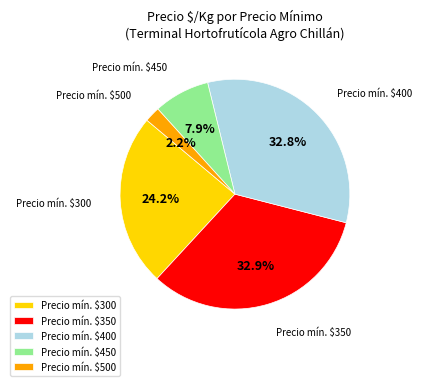

What portion of the pie excludes Precio mín. $450?

92.1%